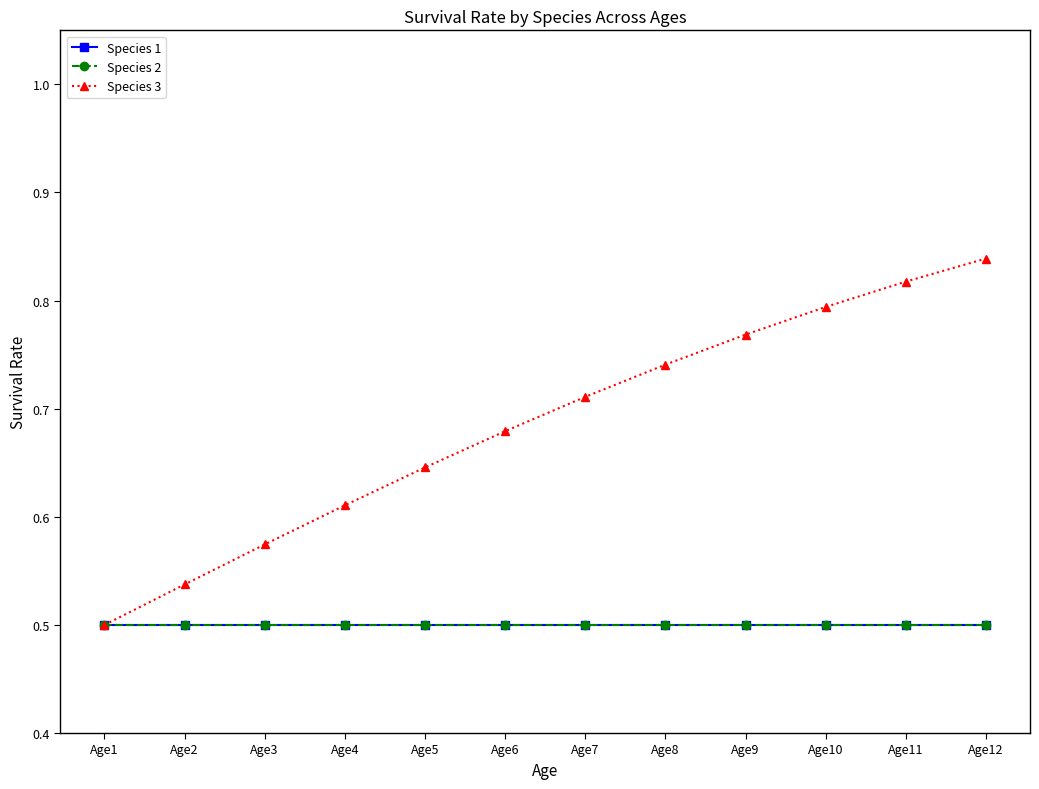

How many lines are shown in the chart?

3